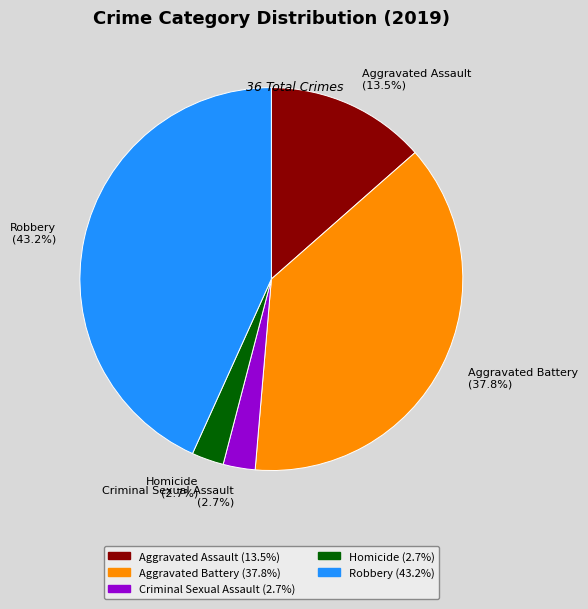

Does Aggravated Assault account for over 50% of the chart?

No